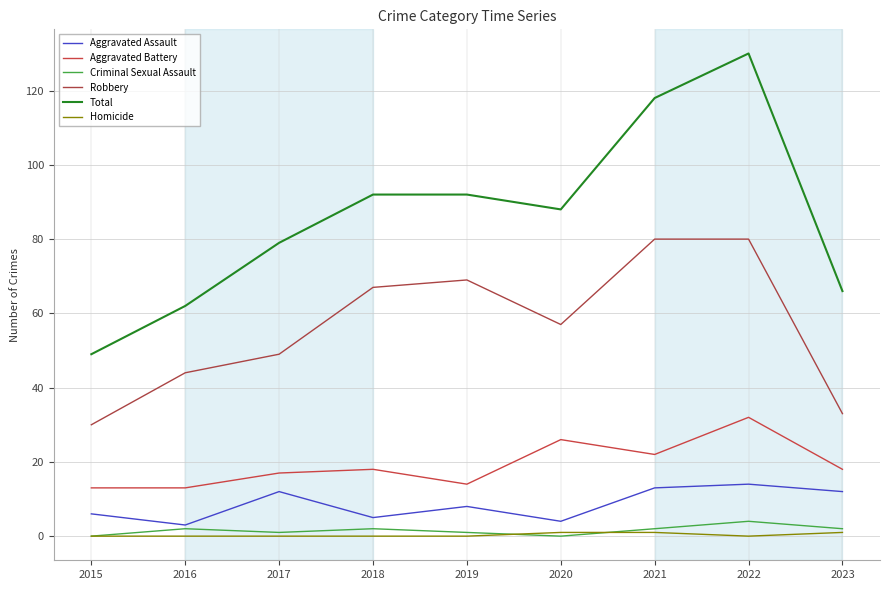

The Total series shows 62 at 2016. True or false?

True